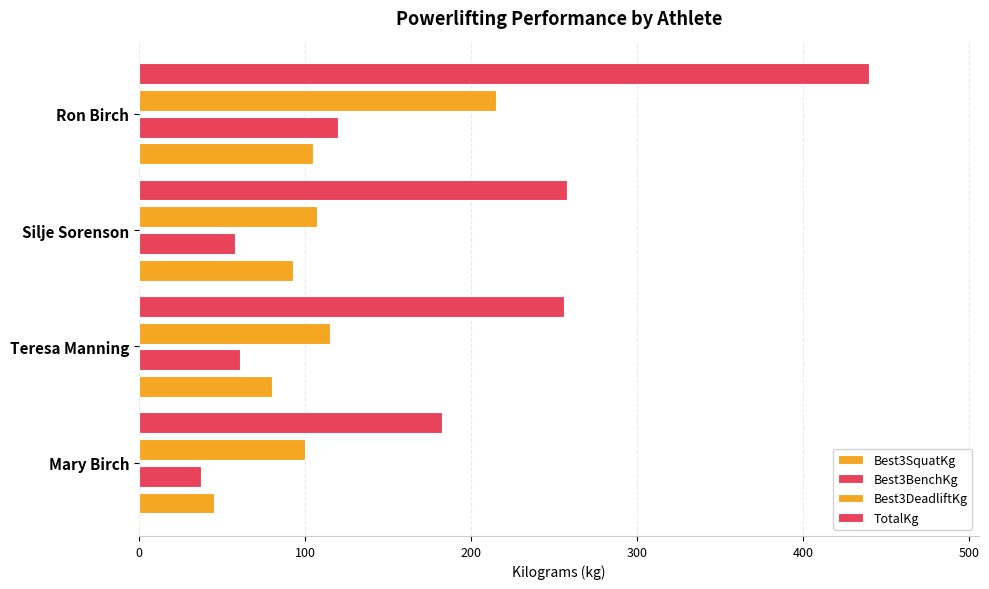

How many distinct data groups are displayed?

4